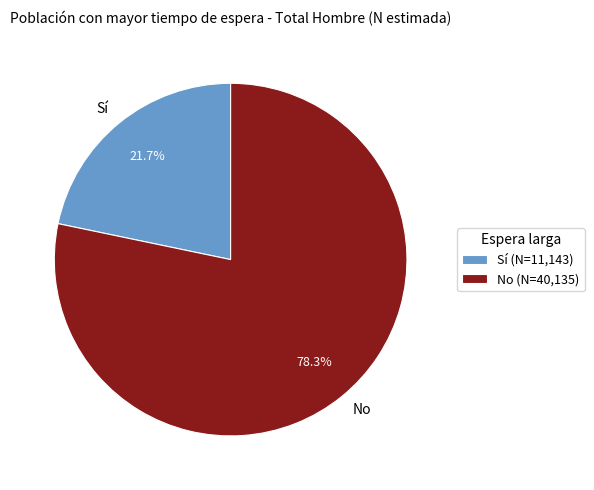

True or false: No accounts for 78% of the total.

True